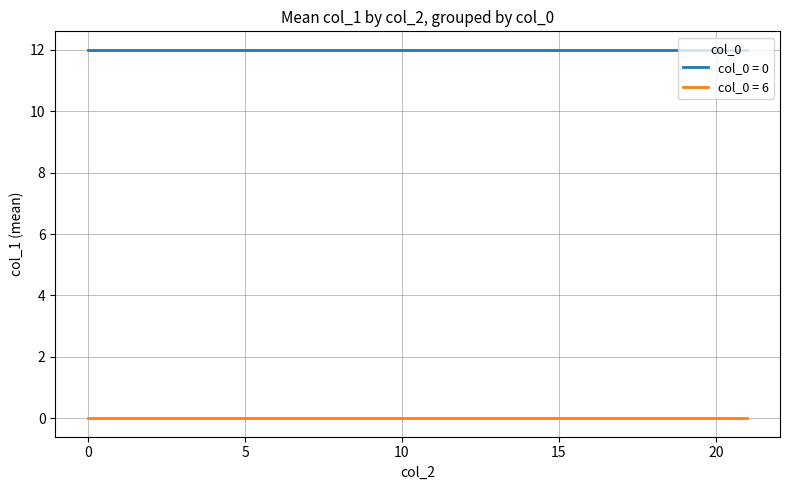

Is this an area chart (filled region under the line)?

No